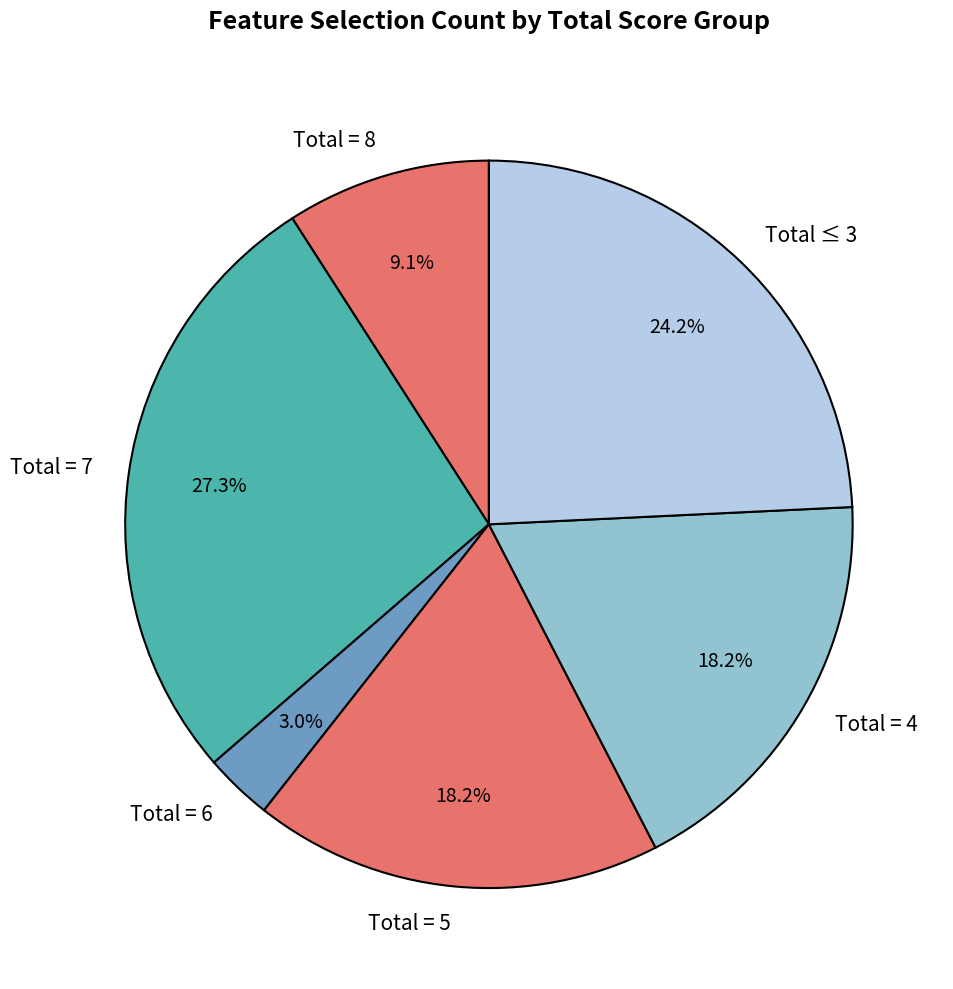

How many segments does this pie chart have?

6